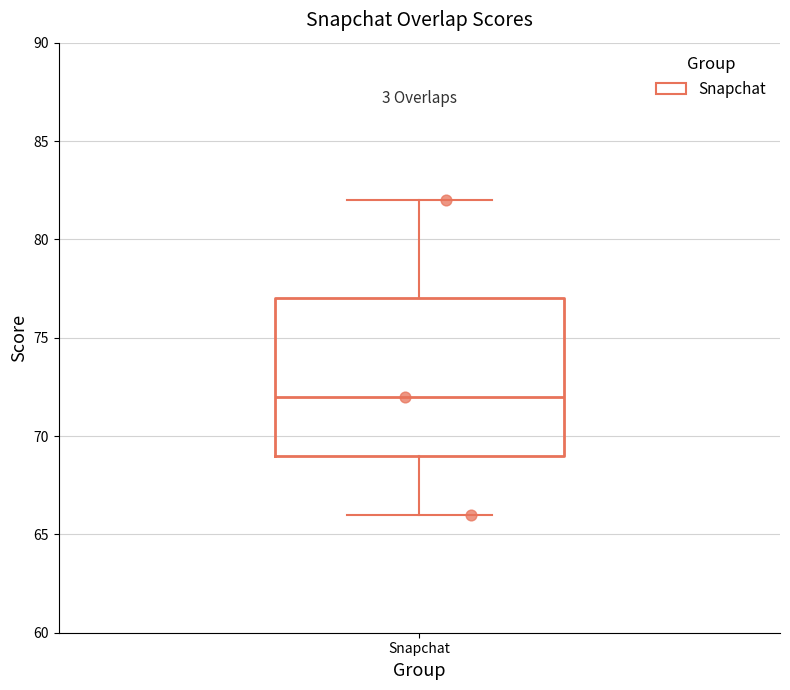

Read this box plot against the y-axis: the position of the median line, the range covered by the box, and the ends of both whiskers. The values are not printed on the chart, so give them approximately, as read against the axis.

median 72, box 69 to 77, whiskers 66 to 82